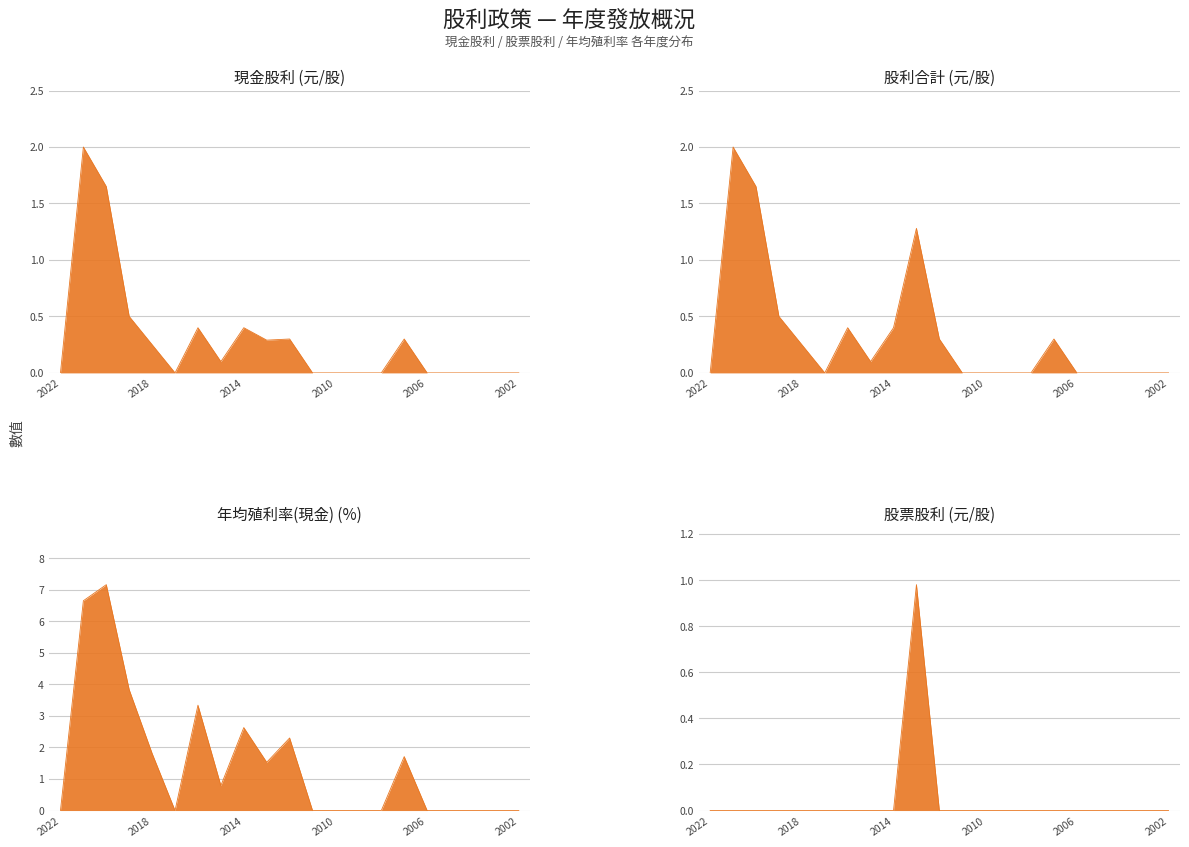

What are all the series names shown in the legend?

現金股利, 股利合計, 年均殖利率(現金), 股票股利